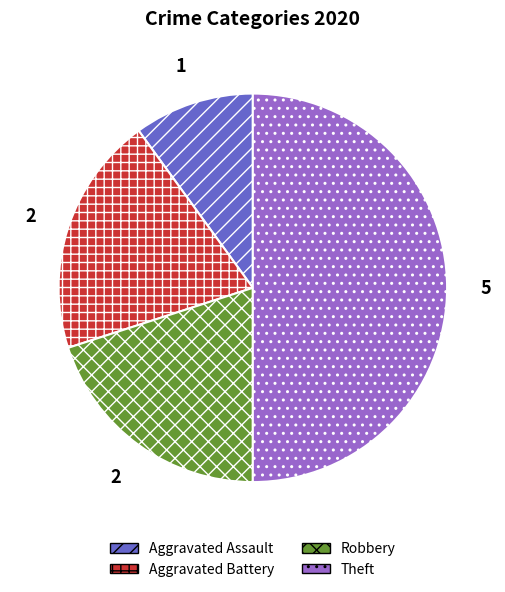

Which category has the biggest portion of the pie?

Theft